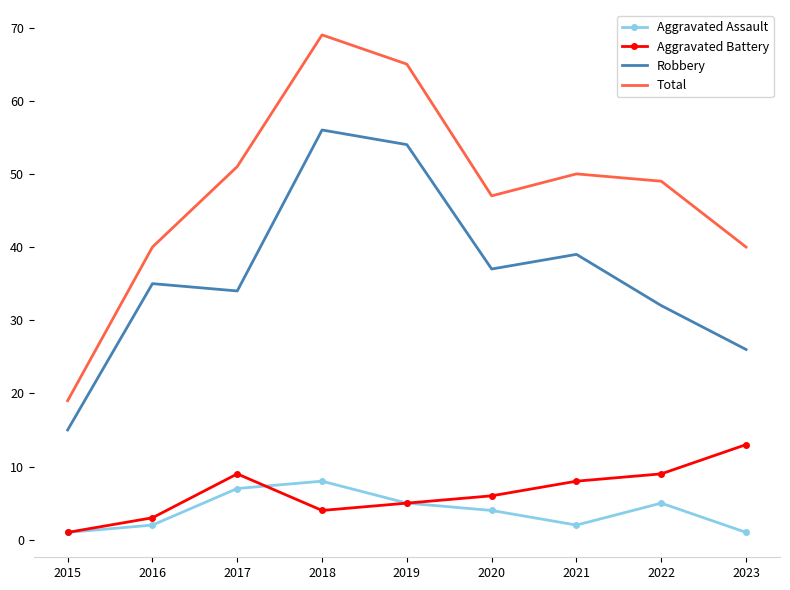

What are all the series names shown in the legend?

Aggravated Assault, Aggravated Battery, Robbery, Total